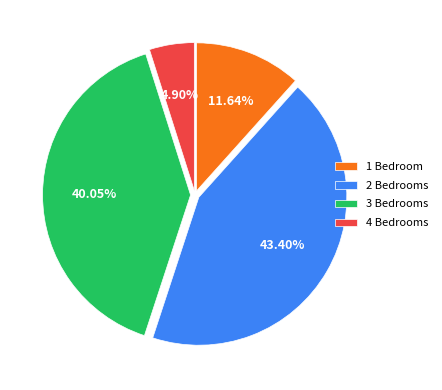

Count the number of slices in the pie.

4